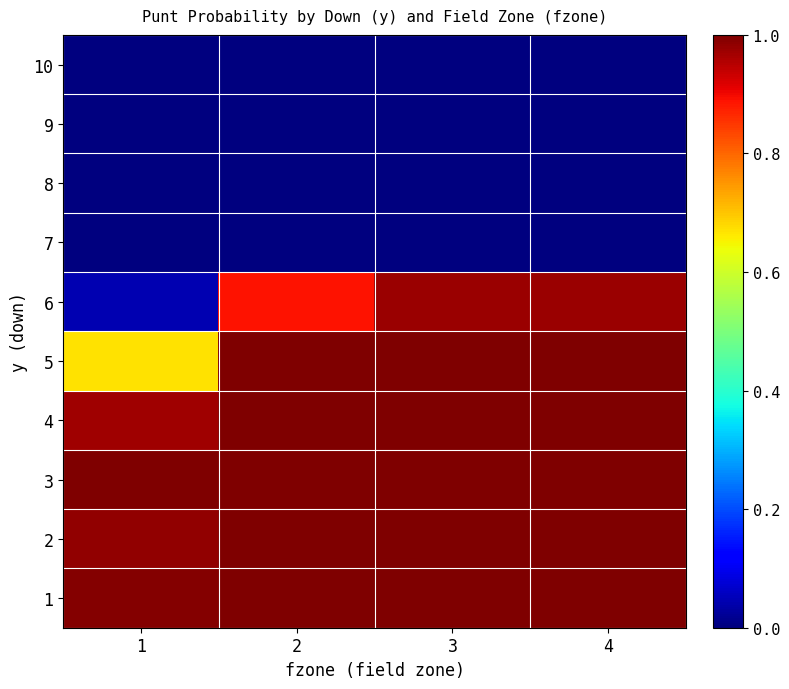

Reading right to left, extract all data points from this chart.

1: 4=1.0	3=1.0	2=1.0	1=1.0
2: 4=1.0	3=1.0	2=1.0	1=1.0
3: 4=1.0	3=1.0	2=1.0	1=1.0
4: 4=1.0	3=1.0	2=1.0	1=1.0
5: 4=1.0	3=1.0	2=1.0	1=0.7
6: 4=1.0	3=1.0	2=0.9	1=0.0
7: 4=0.0	3=0.0	2=0.0	1=0.0
8: 4=0.0	3=0.0	2=0.0	1=0.0
9: 4=0.0	3=0.0	2=0.0	1=0.0
10: 4=0.0	3=0.0	2=0.0	1=0.0